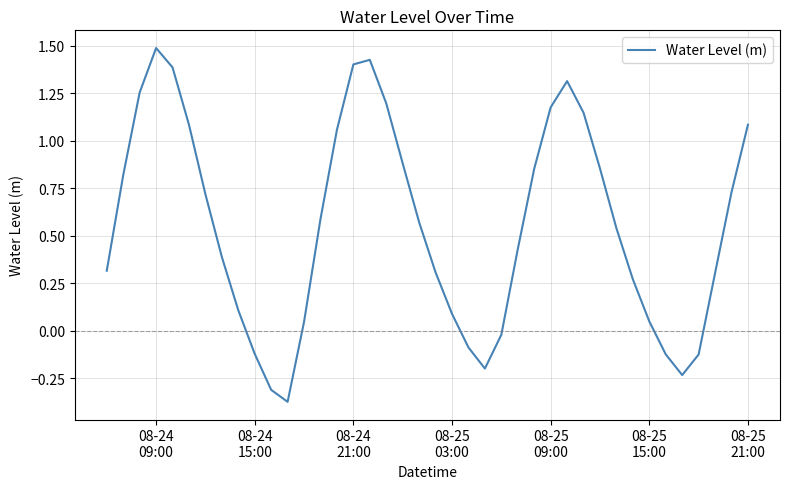

What is the maximum value shown in the chart?

1.5